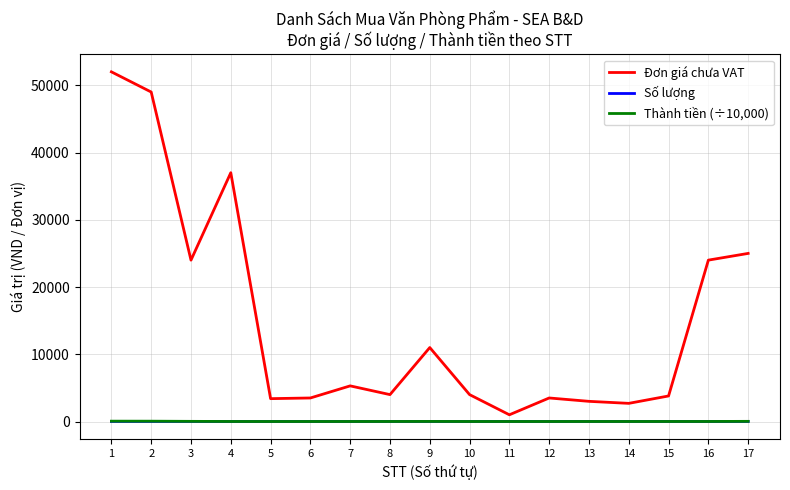

What is the greatest value displayed?

52000.0